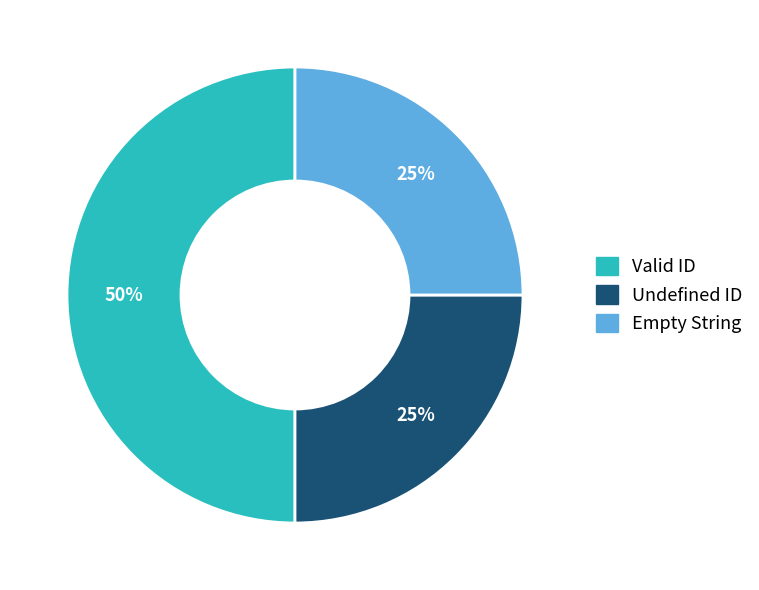

Between Empty String and Valid ID, which is larger?

Valid ID